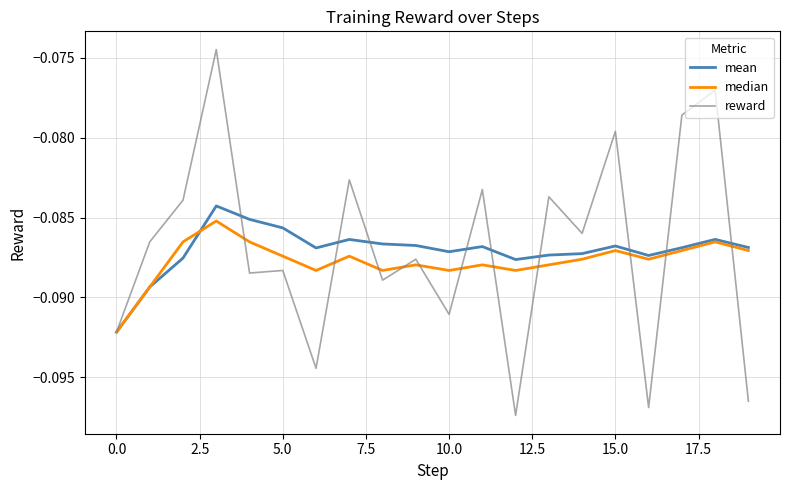

Which series has the largest range (max minus min)?

reward